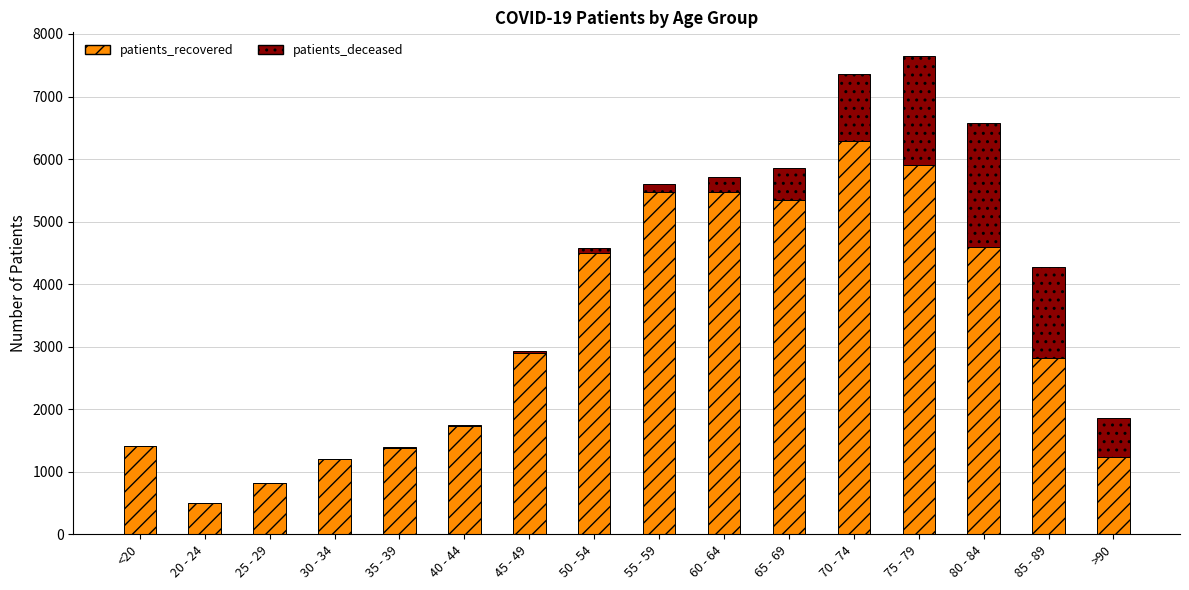

What is the maximum value for patients_recovered?

6294